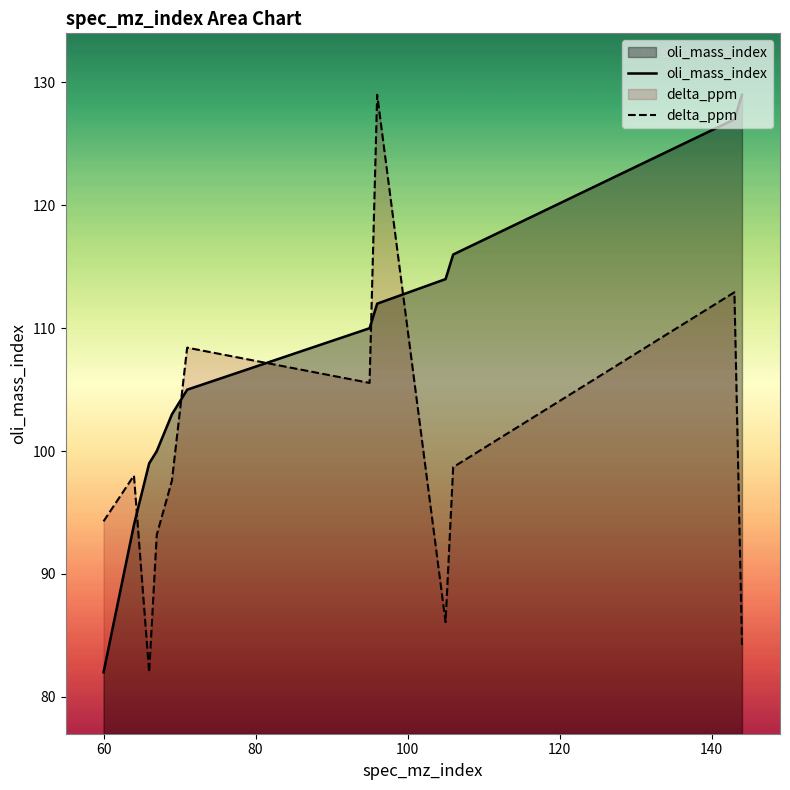

Which series has the largest range (max minus min)?

oli_mass_index